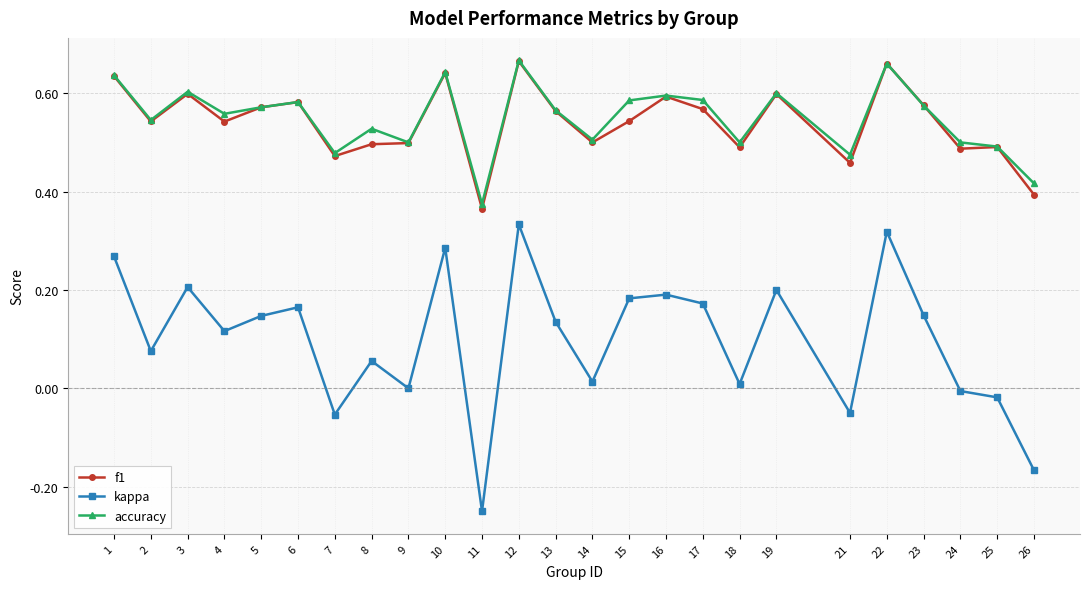

Where is the first local maximum for accuracy?

3